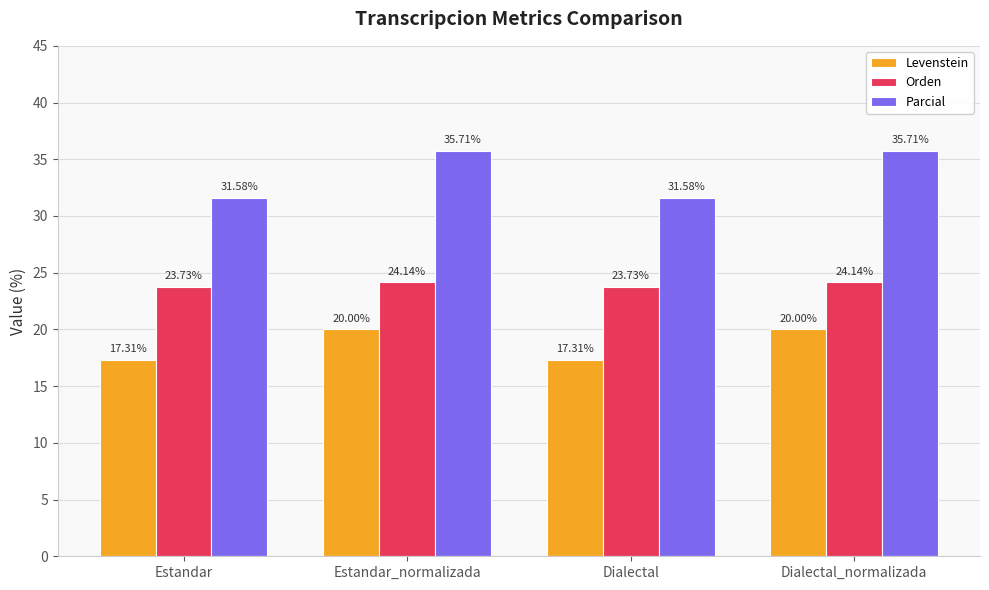

Rank the series by their average value, from highest to lowest.

Parcial, Orden, Levenstein